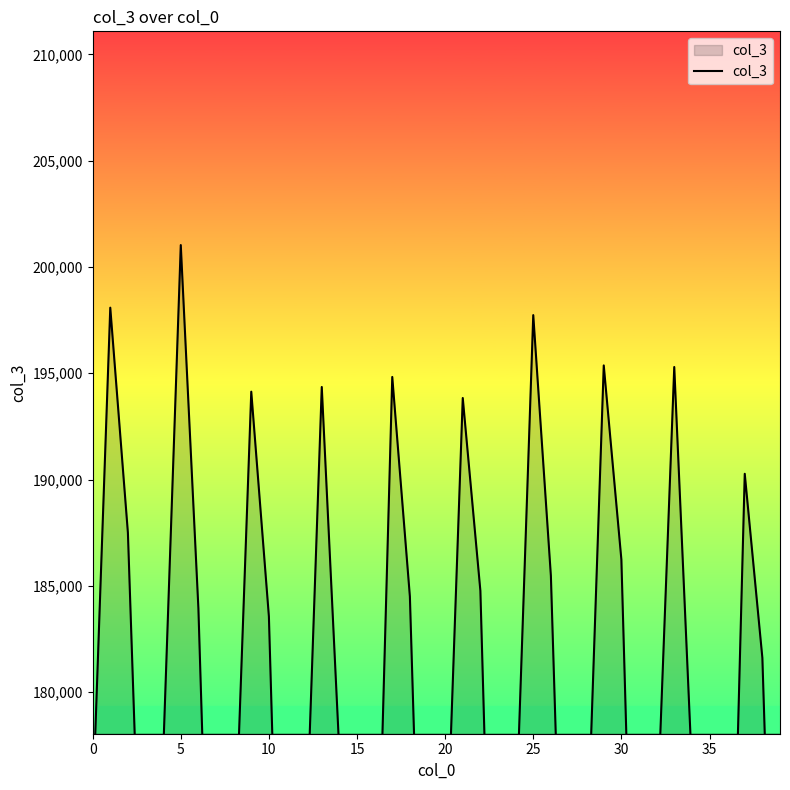

What is the difference between the second highest and minimum values?

43260